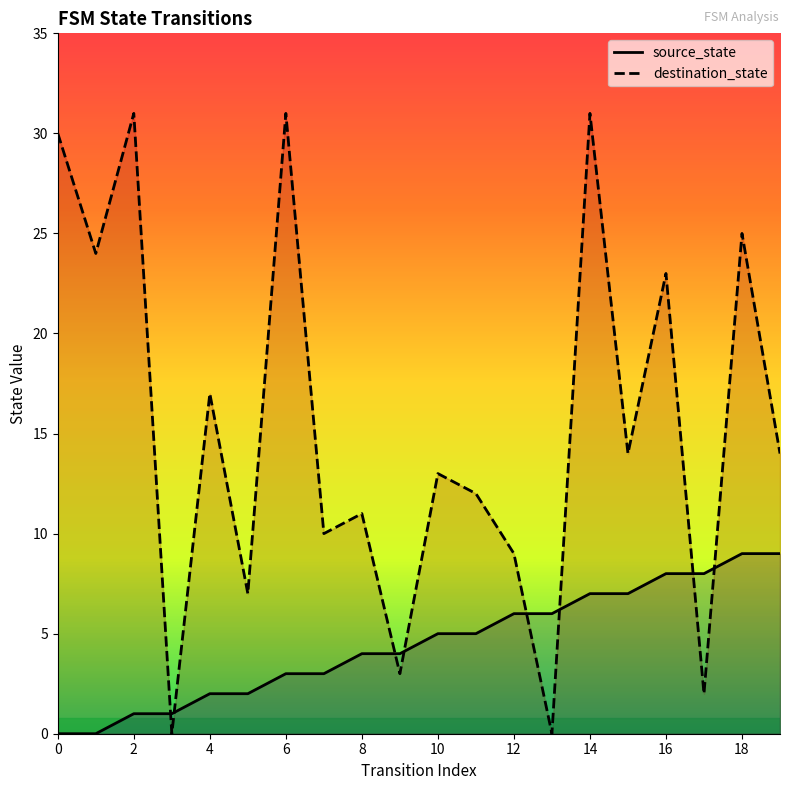

What is the sum of the source_state values at 8 and 16?

12